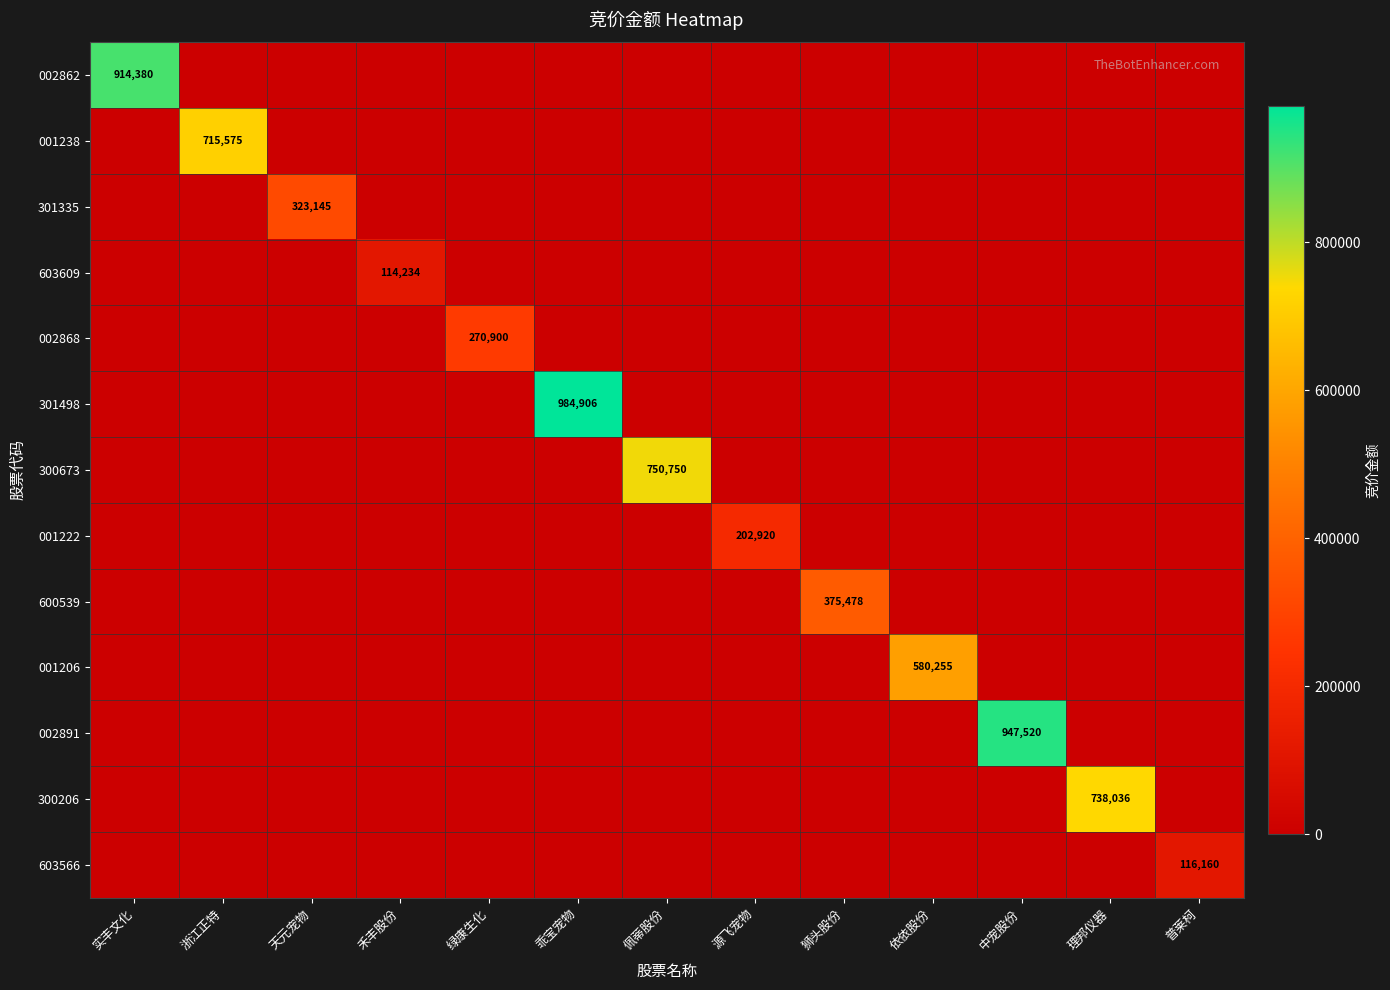

The value of 300206 at 理邦仪器 is 1148088. True or false?

False